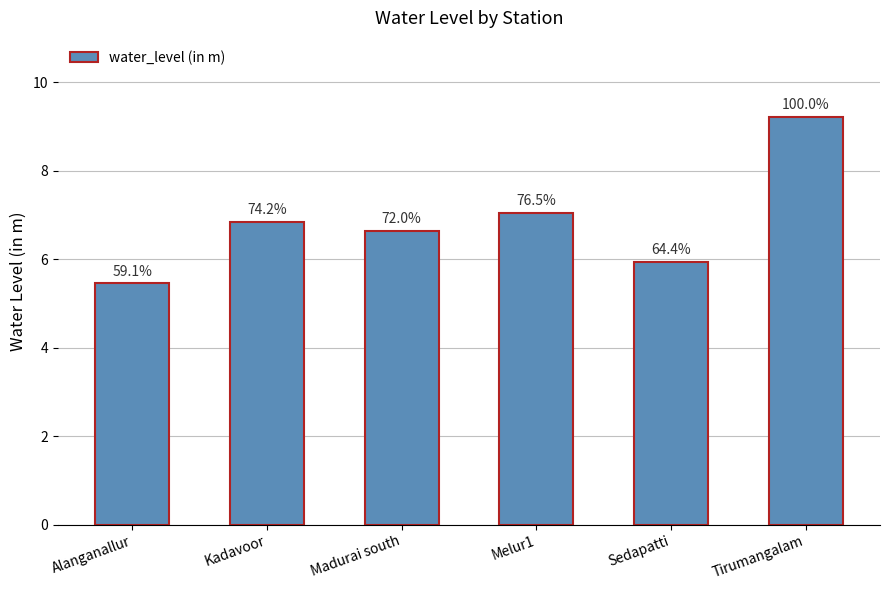

What is the ratio of the value at Melur1 to the value at Tirumangalam?

0.8